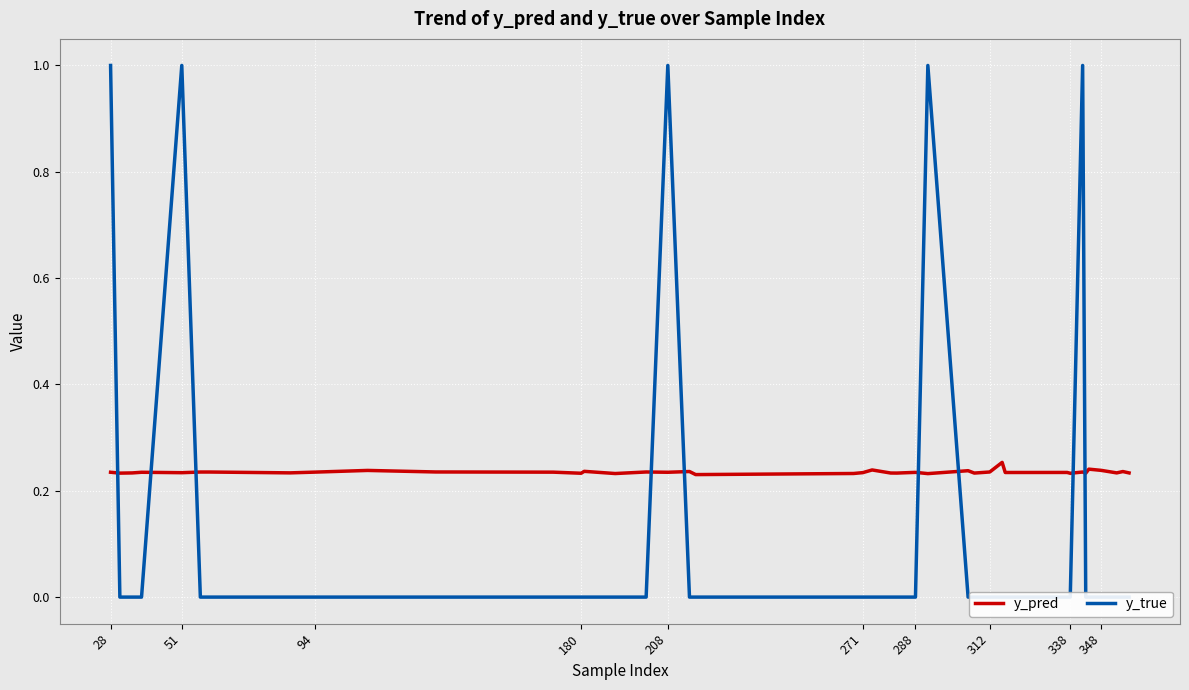

How many interior local valleys does the y_pred series have?

14